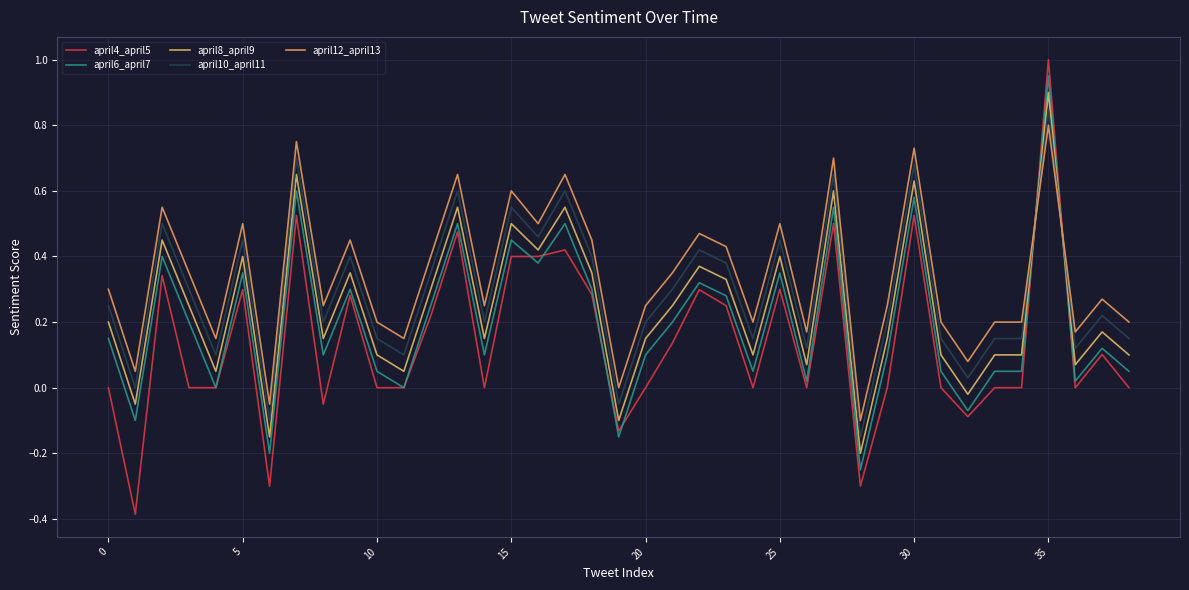

How many lines are shown in the chart?

5